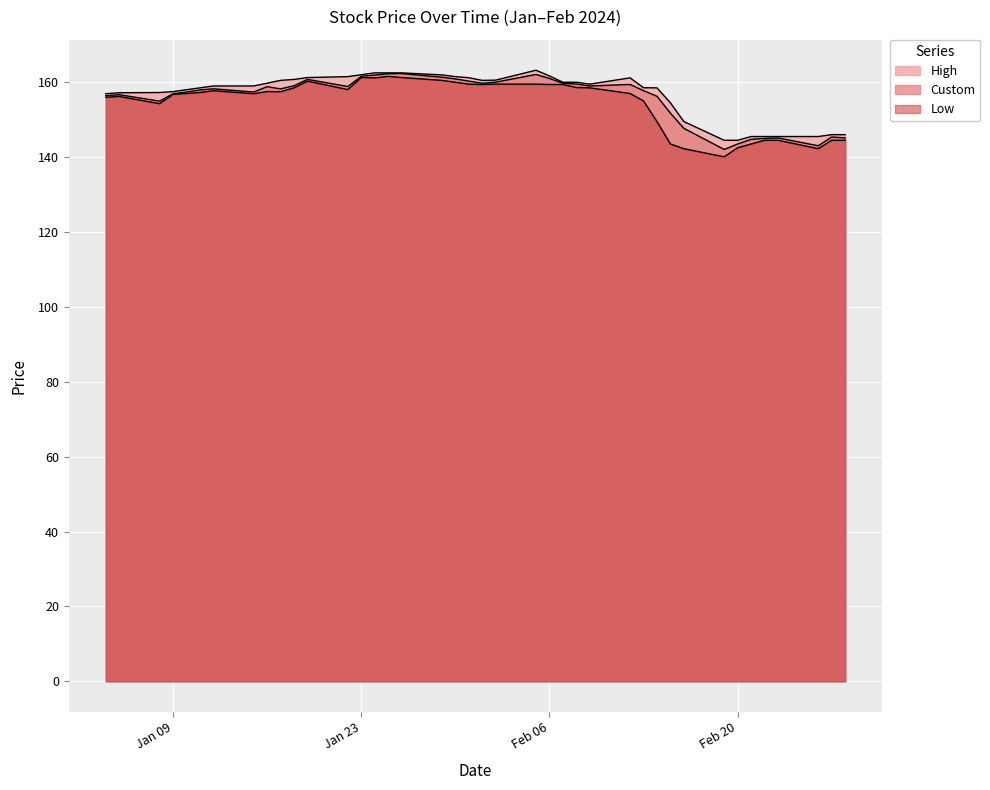

What is the label of the 16th point from the left?

2024-01-25